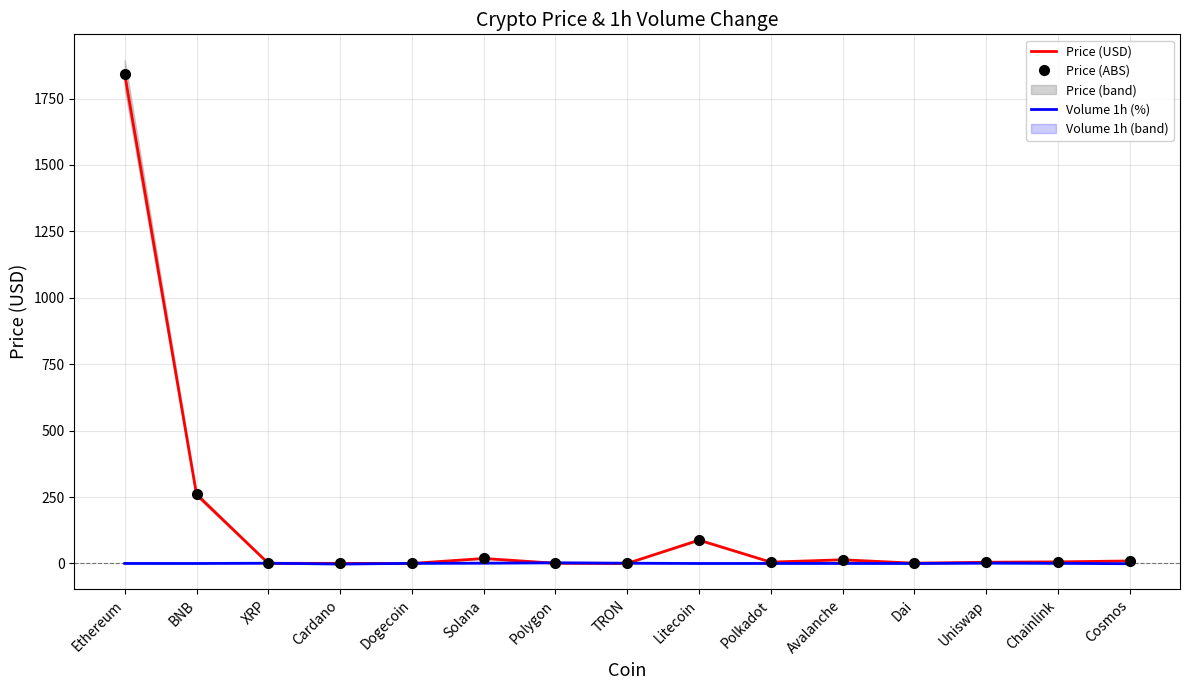

What is the label of the 9th point from the right?

Polygon